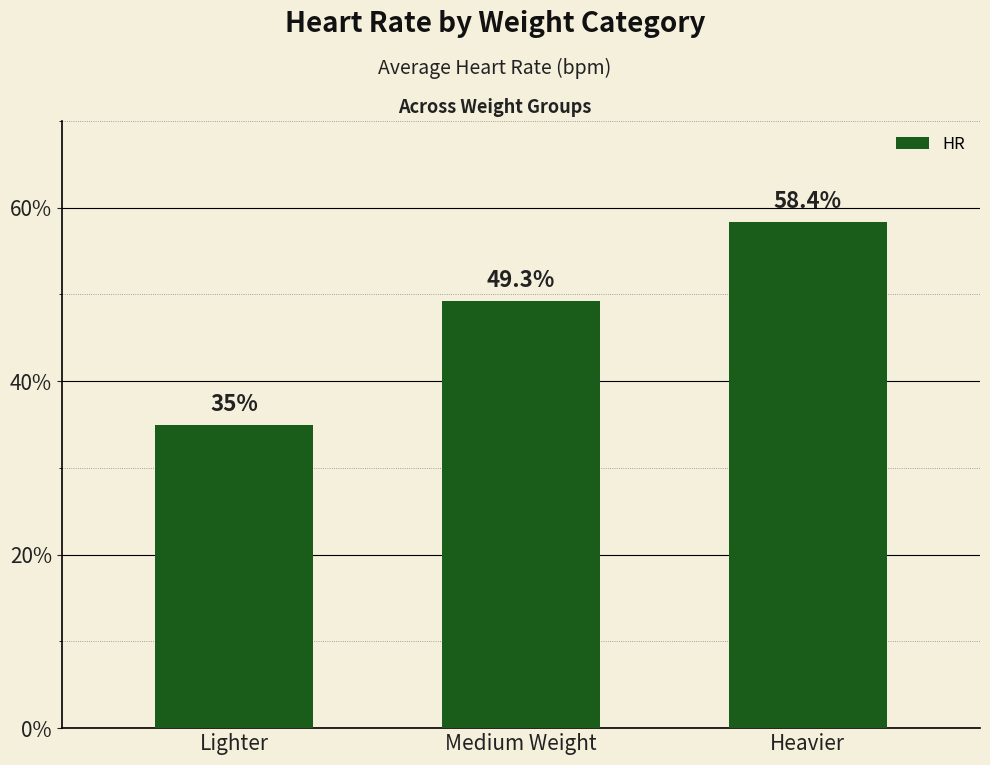

What is the difference between the maximum and minimum values?

23.4